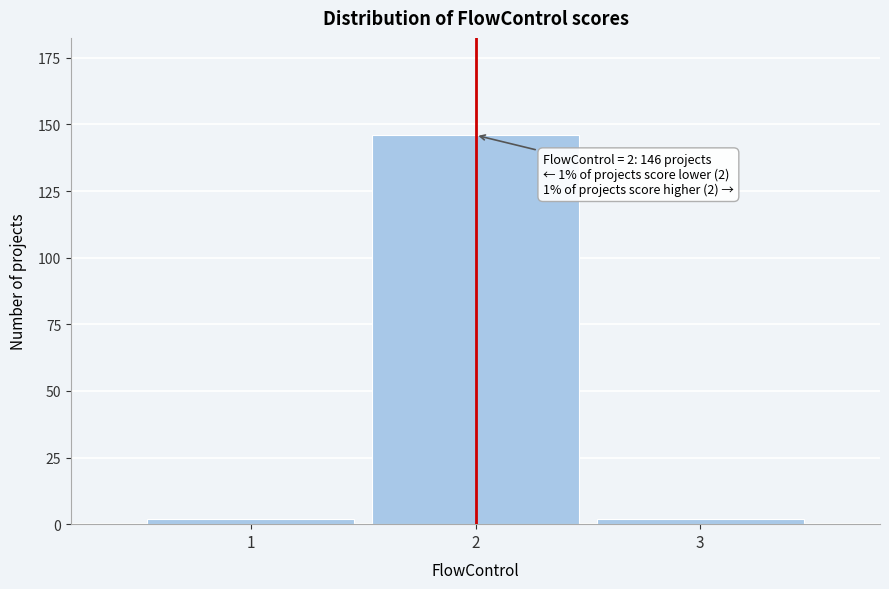

Reading right to left, extract all data points from this chart.

3=2	2=146	1=2